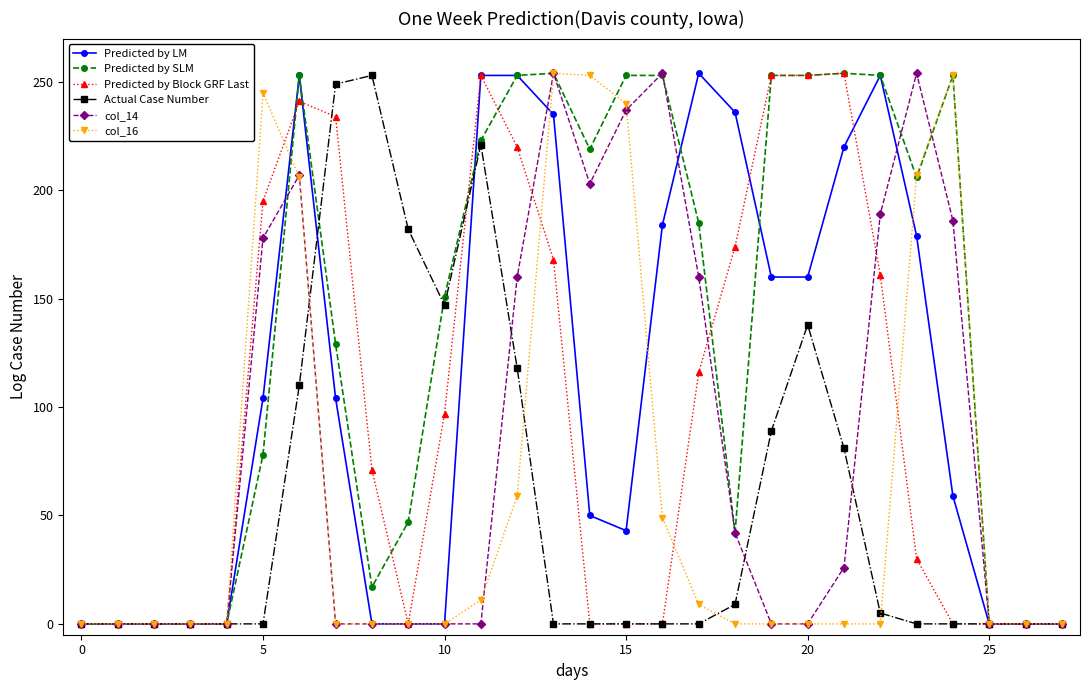

Does the chart have visible grid lines?

No